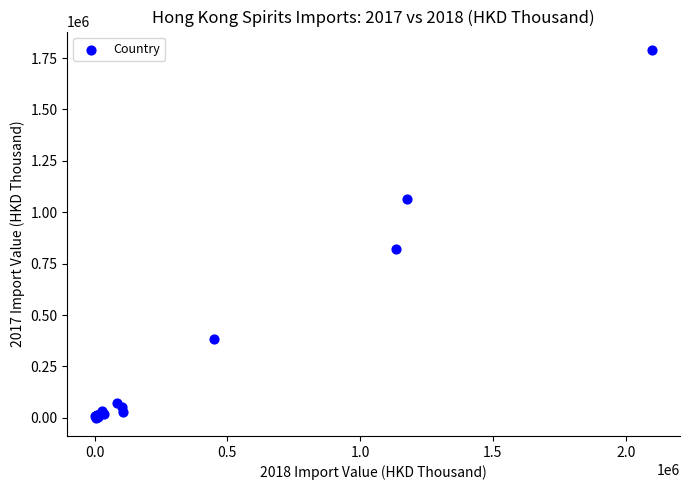

What Y value in the scatter plot is closest to 895264?

820420.2